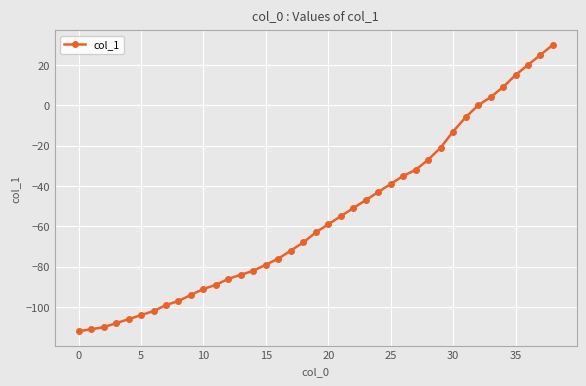

What is the minimum value shown in the chart?

-112